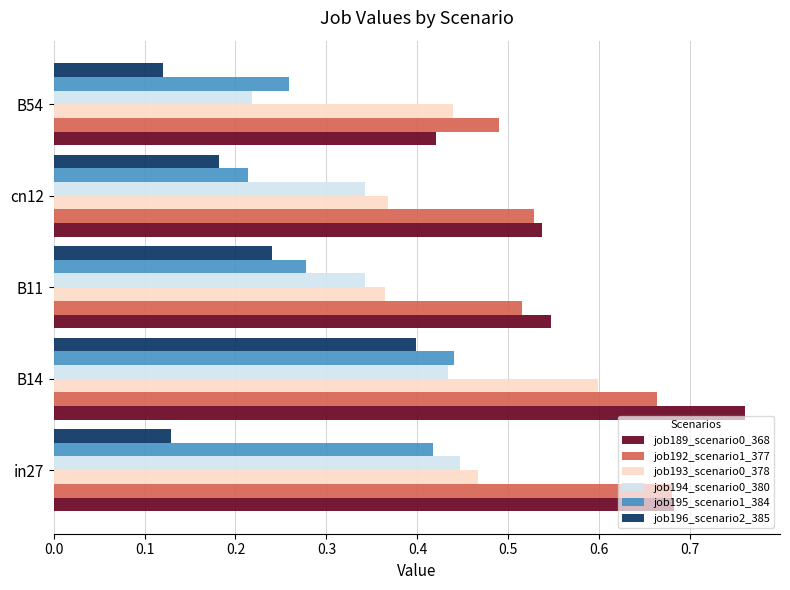

Is the value of job193_scenario0_378 at B54 greater than the value of job195_scenario1_384 at B54?

Yes